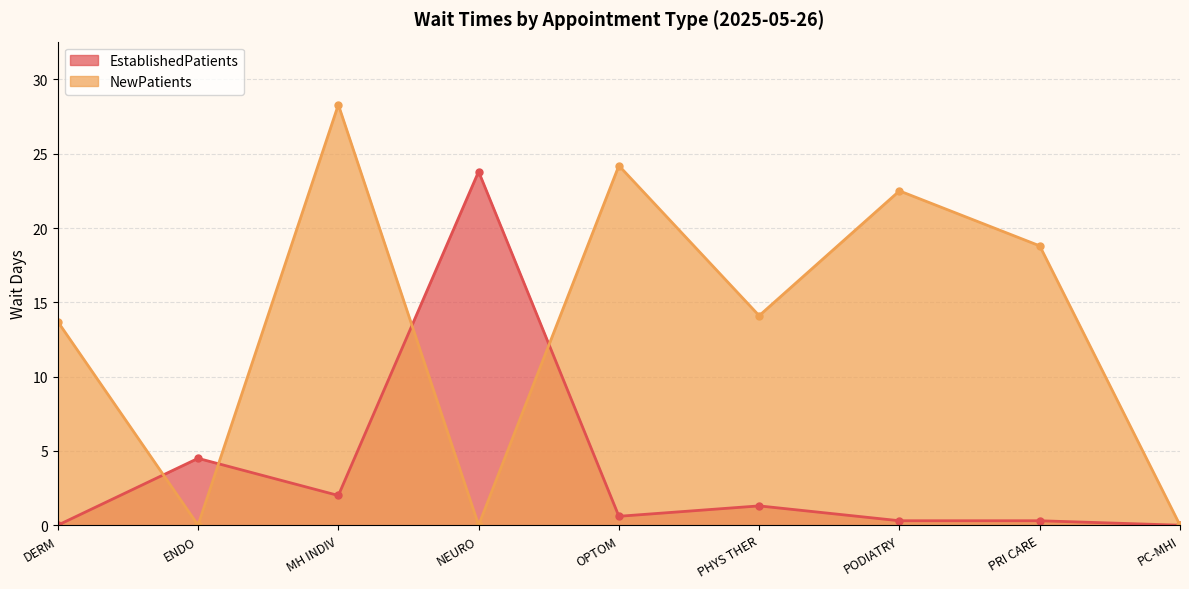

What is the value of the NewPatients point at the 1st from the left?

13.7